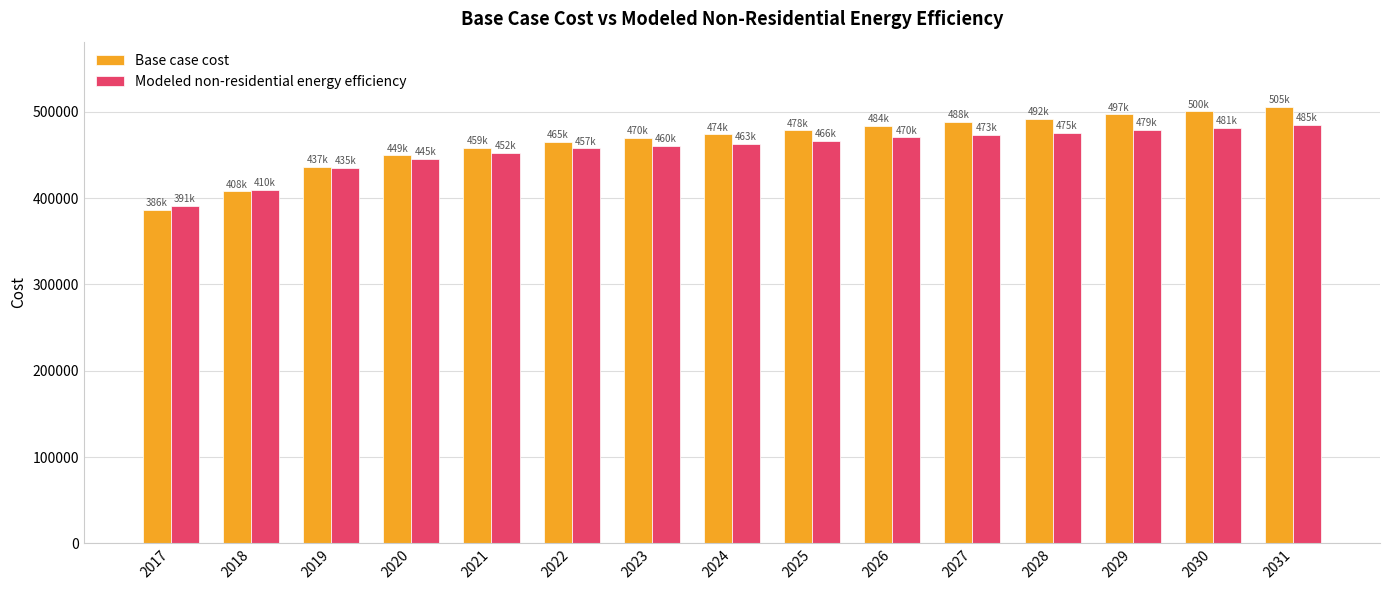

The value of Base case cost at 2022 is 286181.7. True or false?

False